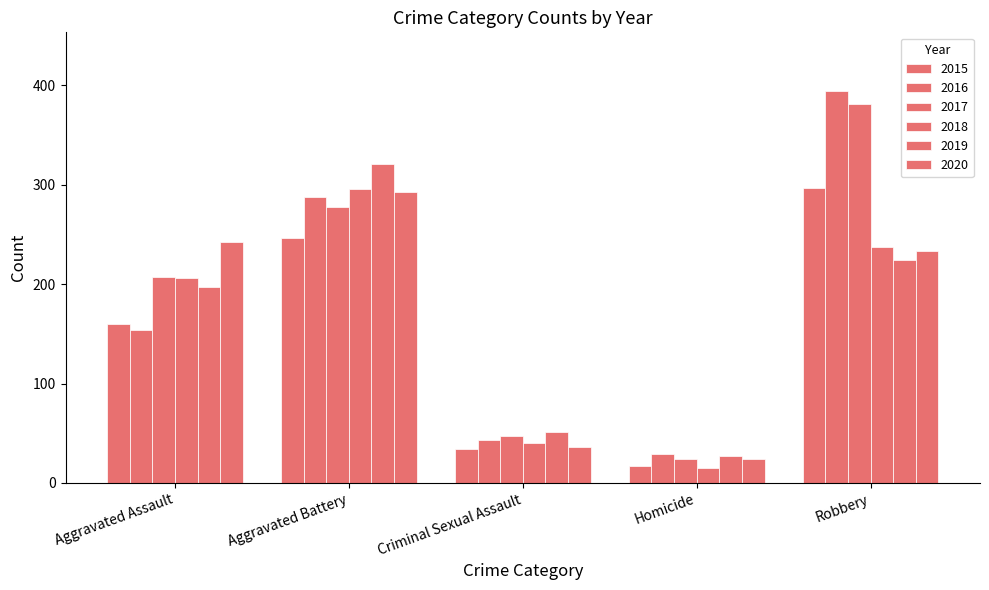

How many bars are there in each group?

6